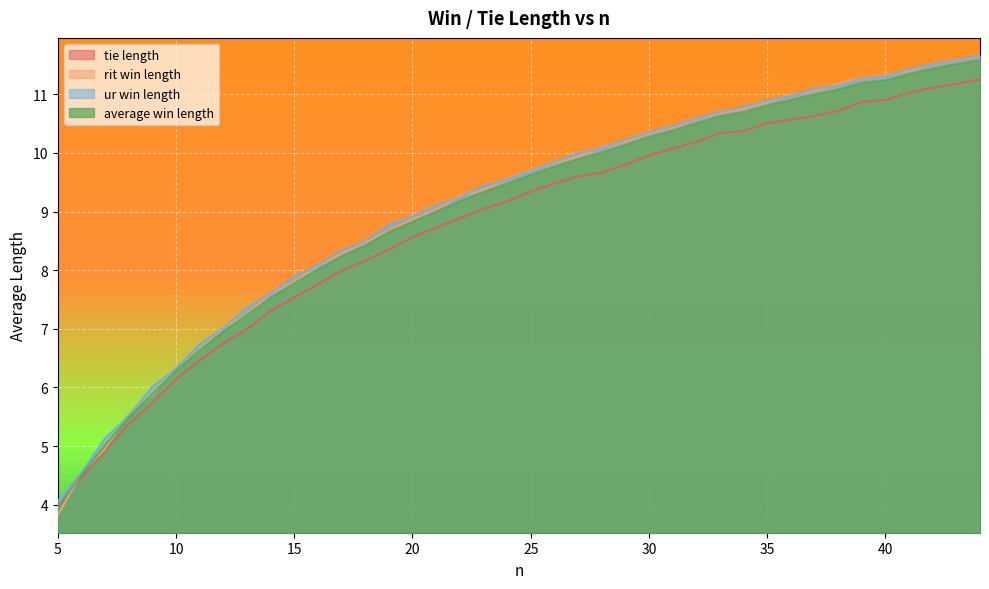

At how many categories does at least one series exceed 5?

38